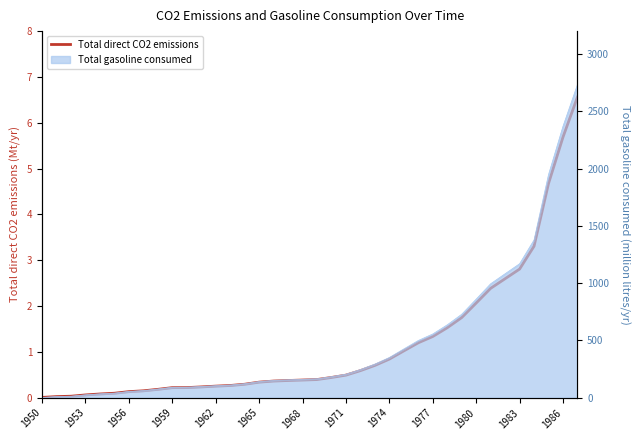

The chart shows a value of 0.0 at 1962. True or false?

False